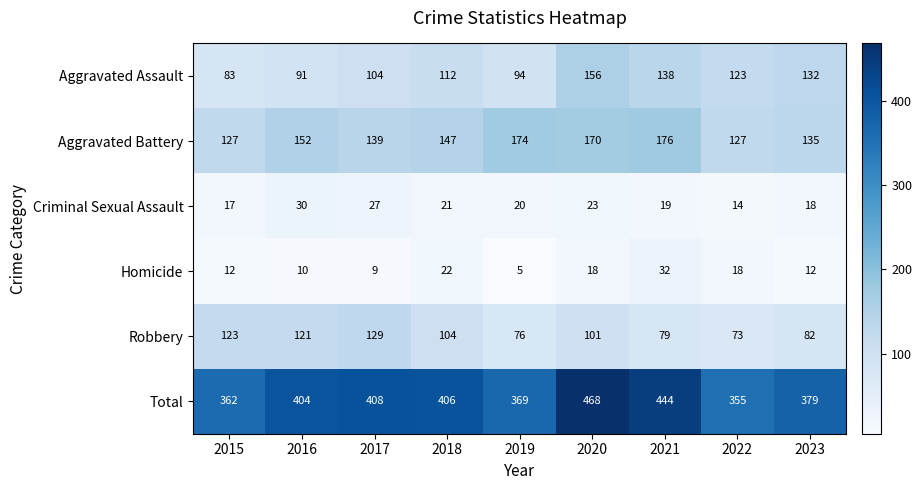

What is the minimum value shown in the chart?

5